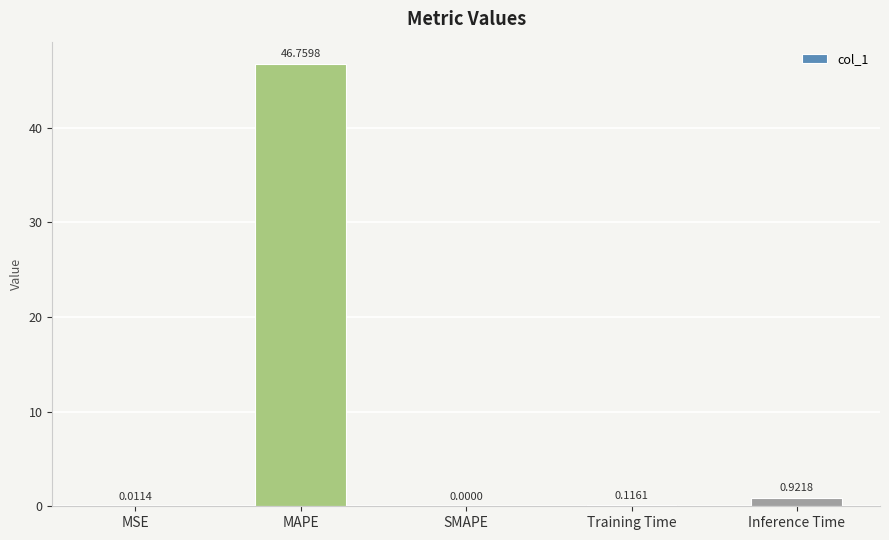

Count the number of categories in the chart.

5